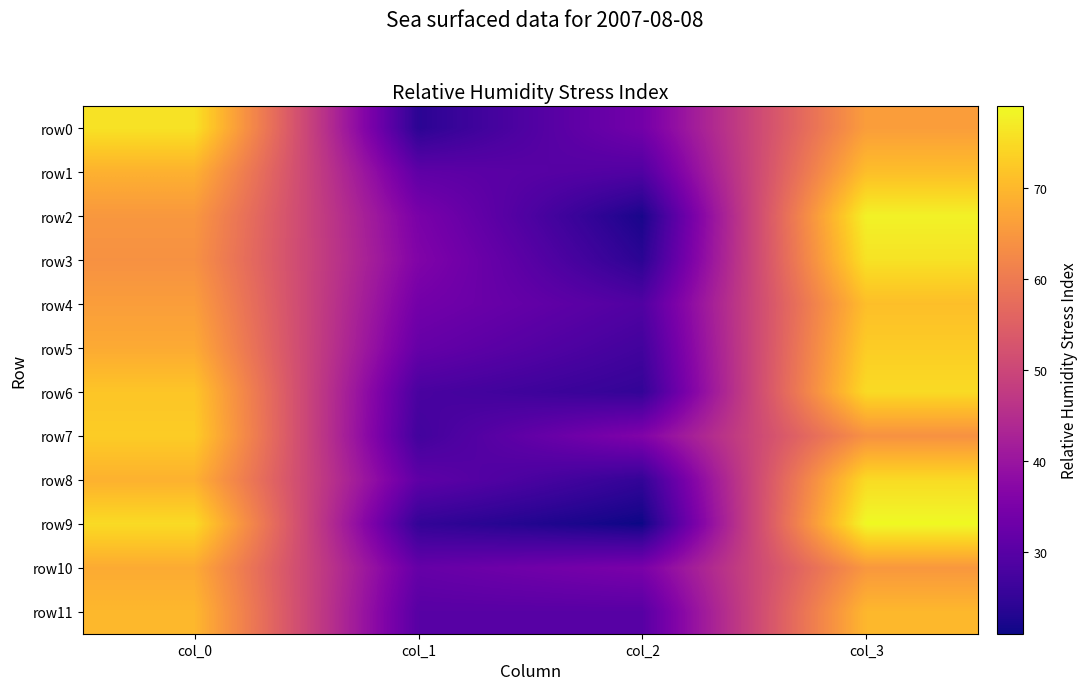

At how many categories does at least one series exceed 32?

4